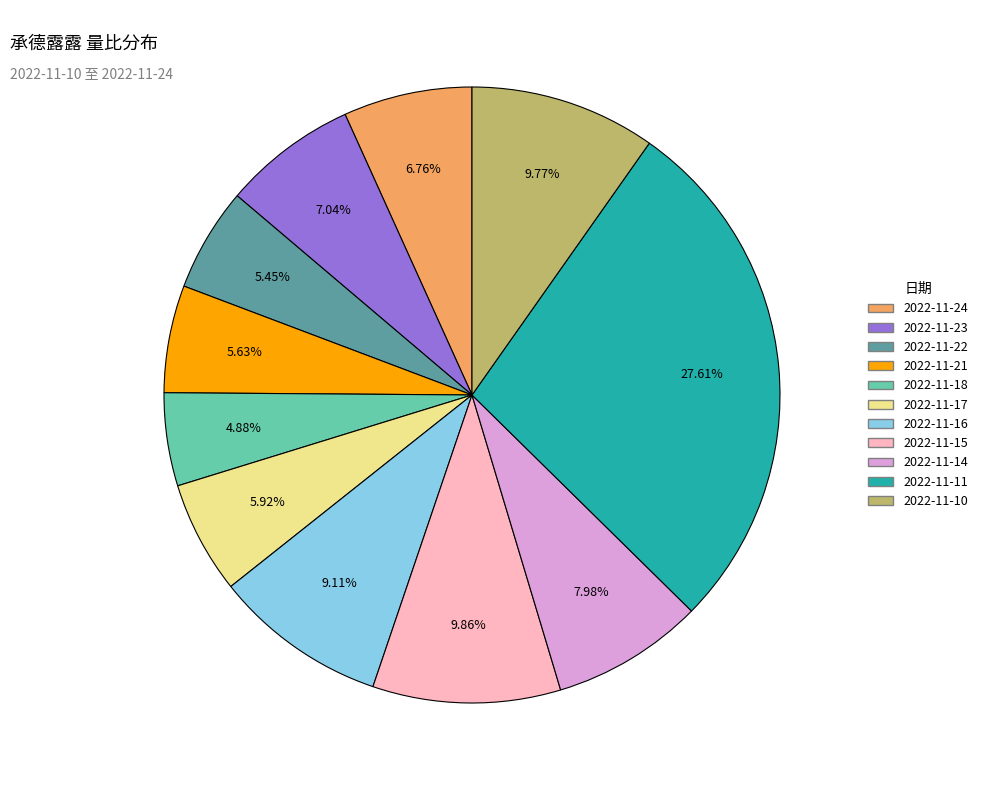

True or false: 2022-11-21 accounts for 6% of the total.

True